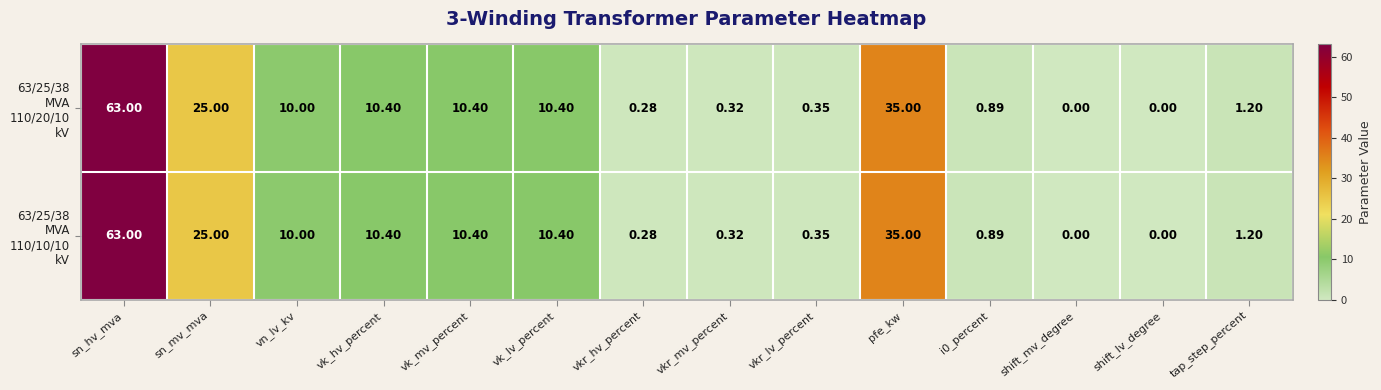

How many data points does each series have?

14